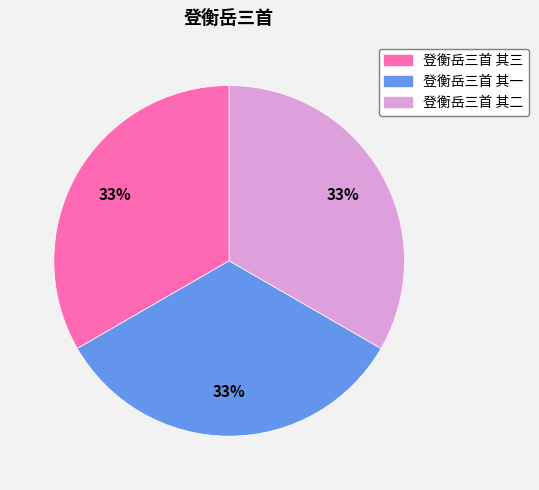

Is the sum of 登衡岳三首 其三 and 登衡岳三首 其一 greater than half?

Yes